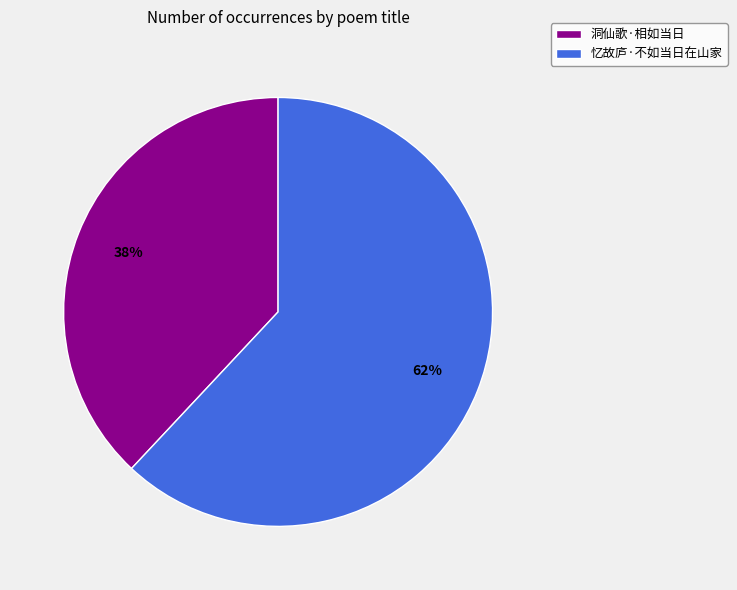

What is the smallest slice in the pie chart?

洞仙歌·相如当日